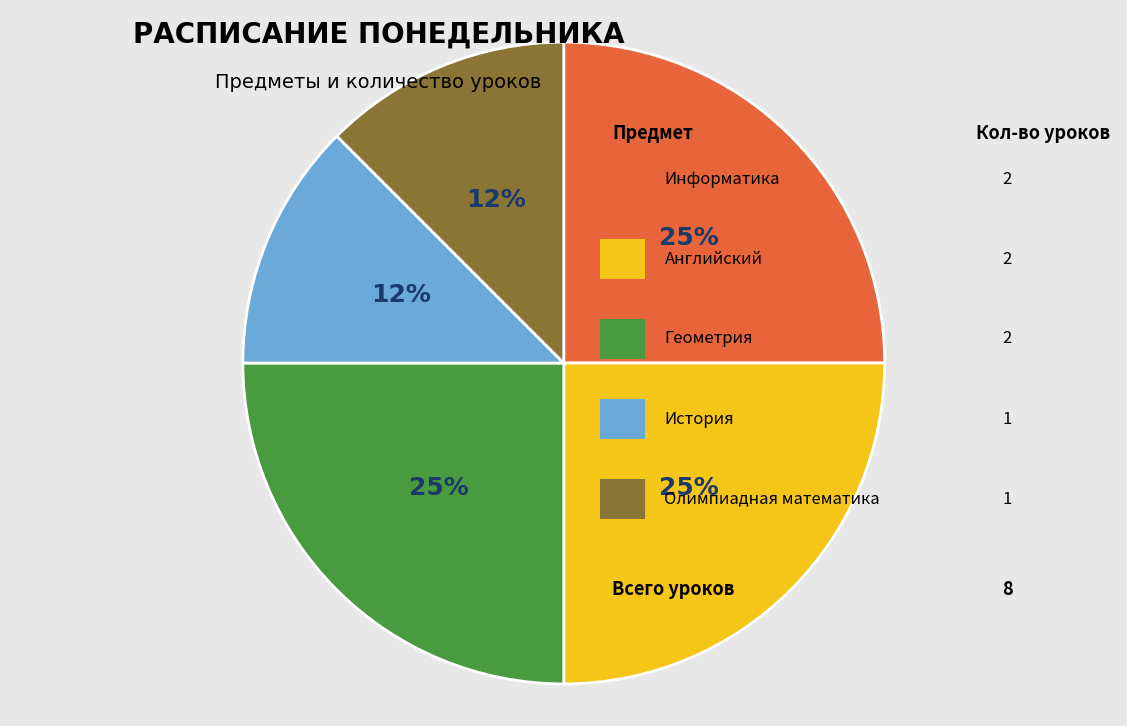

Does any single category account for the majority?

No